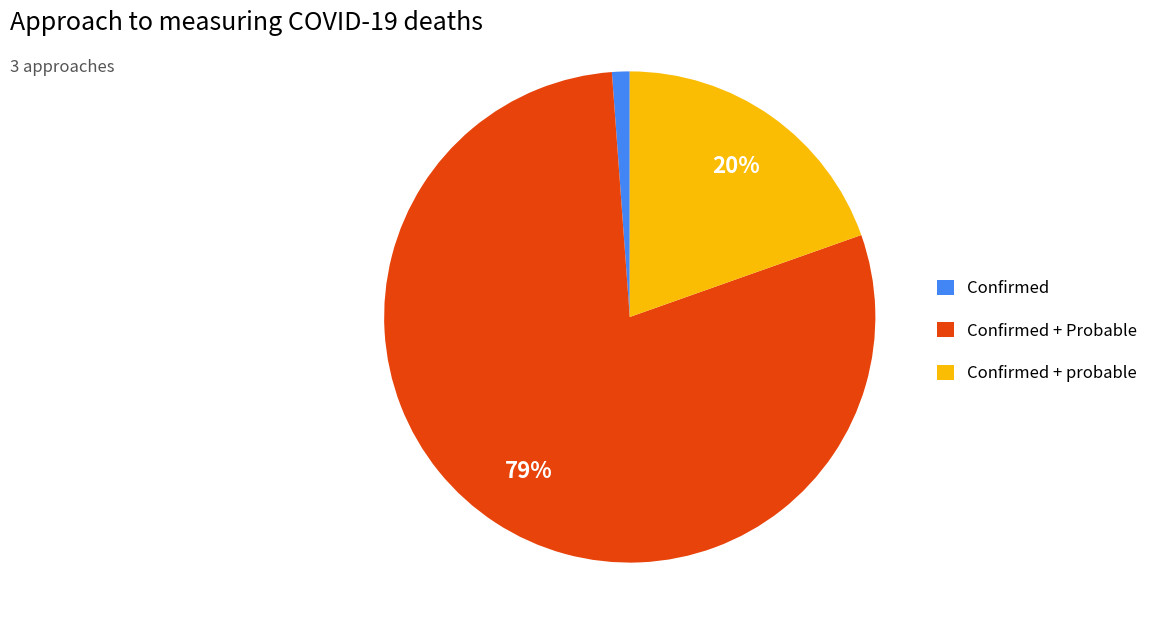

How many segments does this pie chart have?

3